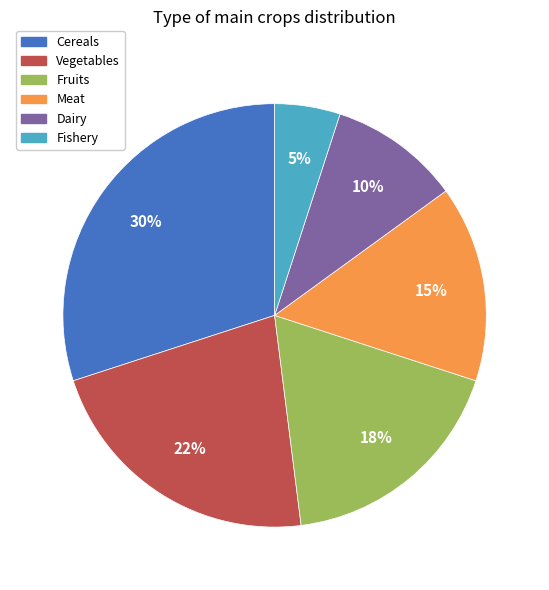

Which slice is the largest?

Cereals